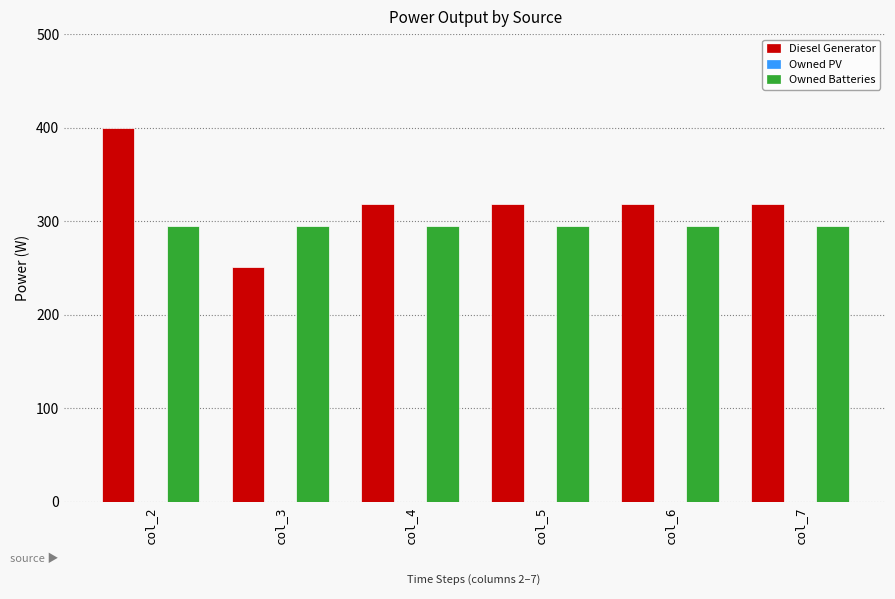

Which label corresponds to the smallest value in the chart?

col_3